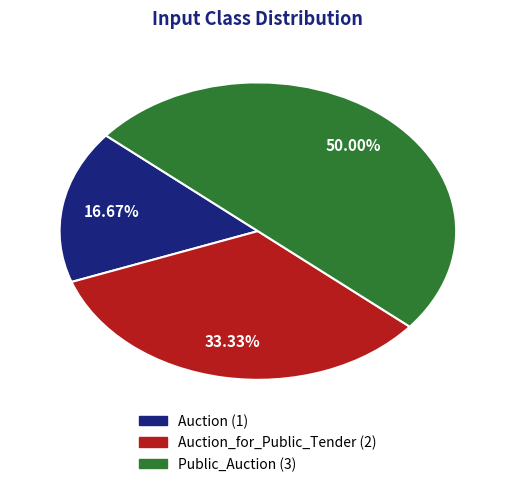

How many segments does this pie chart have?

3